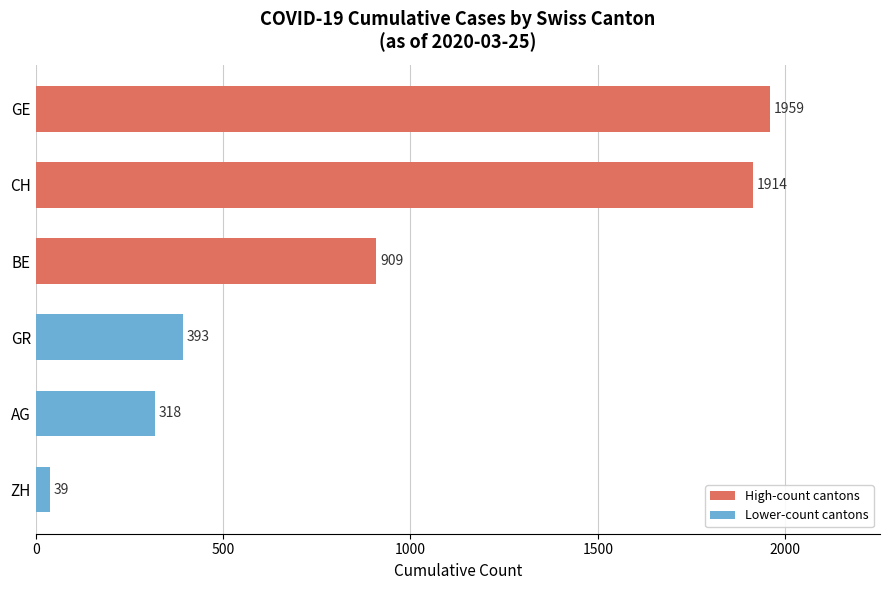

How many series are shown in this chart?

1